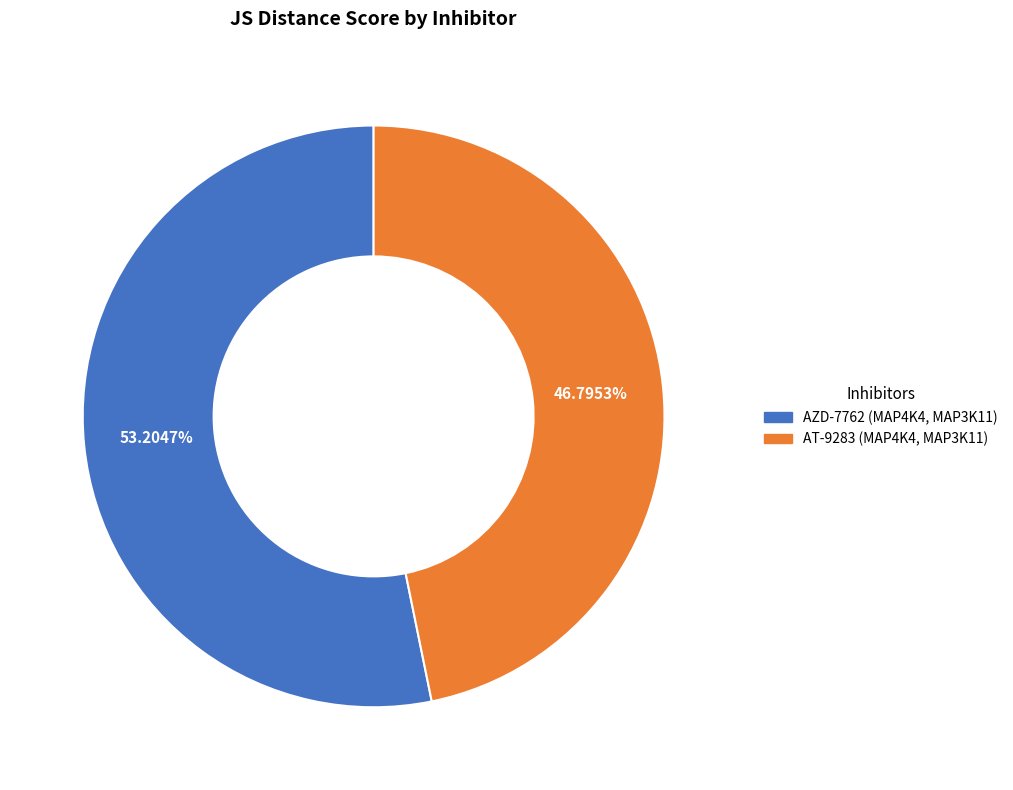

Count the number of slices in the pie.

2